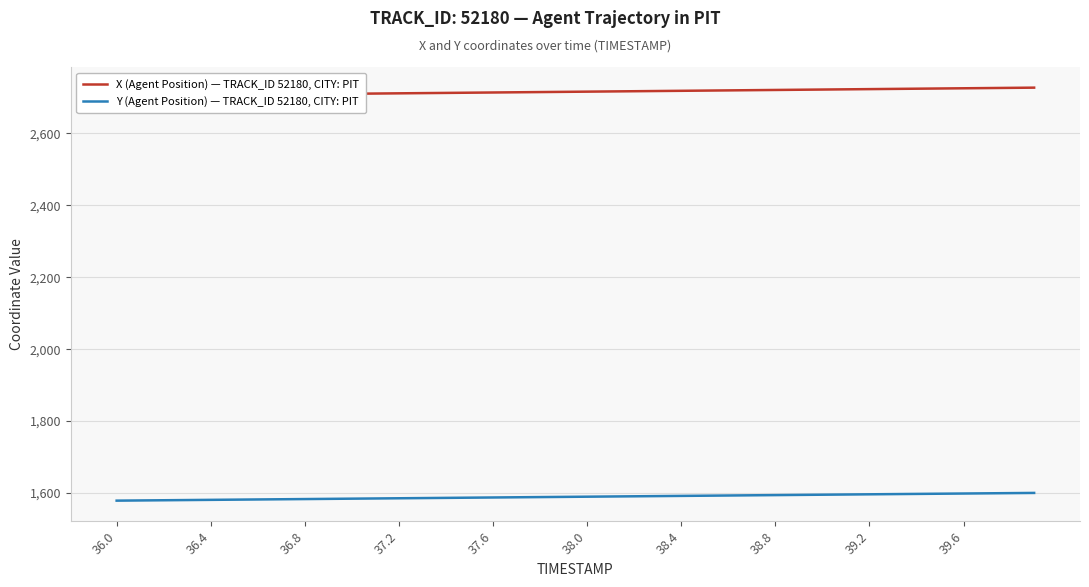

True or false: Y (Agent Position) — TRACK_ID 52180, CITY: PIT and X (Agent Position) — TRACK_ID 52180, CITY: PIT intersect in this chart.

False